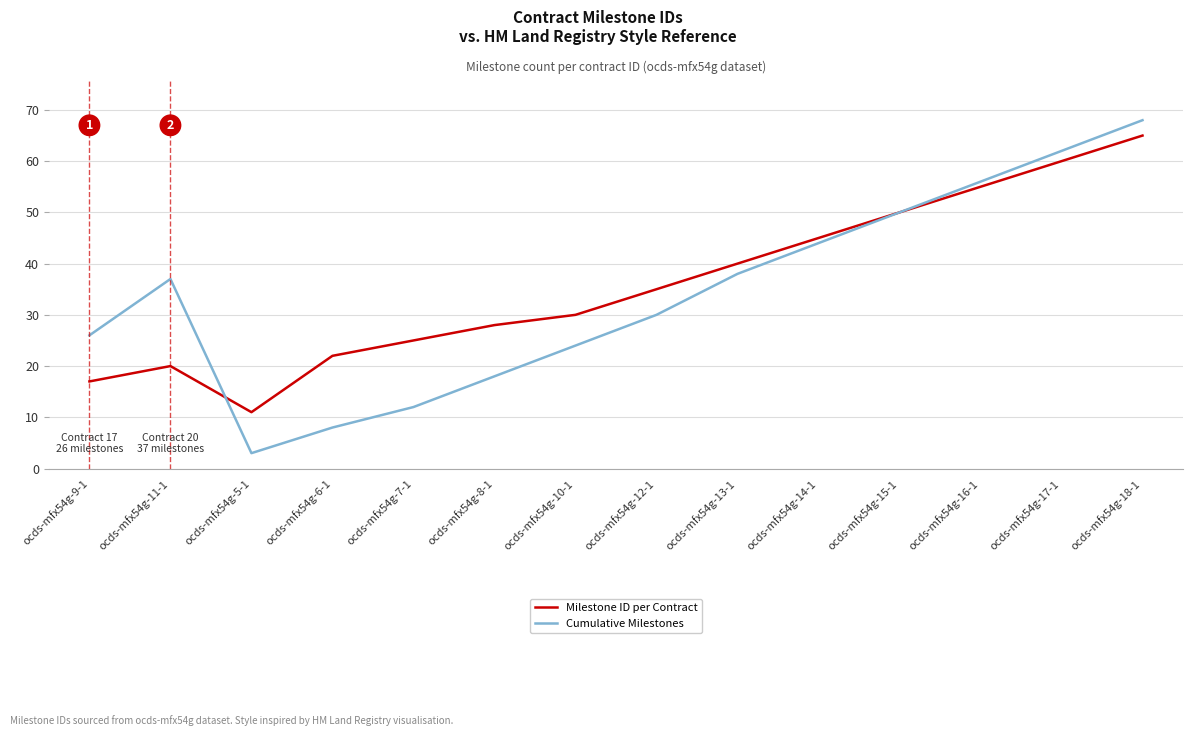

What is the sum of the Cumulative Milestones values at ocds-mfx54g-14-1 and ocds-mfx54g-17-1?

106